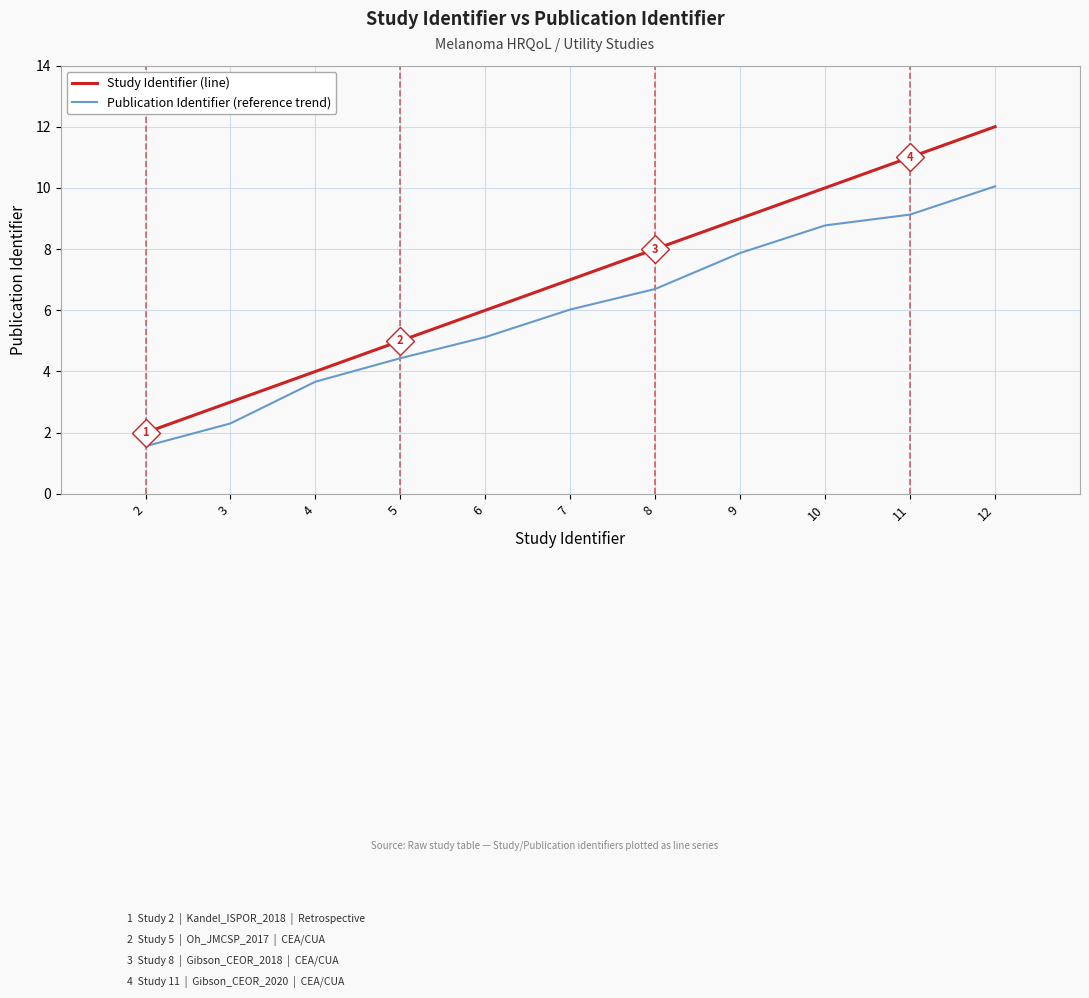

Reading right to left, list all the values displayed in this chart.

Study Identifier (line): 12.0	11.0	10.0	9.0	8.0	7.0	6.0	5.0	4.0	3.0	2.0
Publication Identifier (reference trend): 10.1	9.1	8.8	7.9	6.7	6.0	5.1	4.4	3.7	2.3	1.6